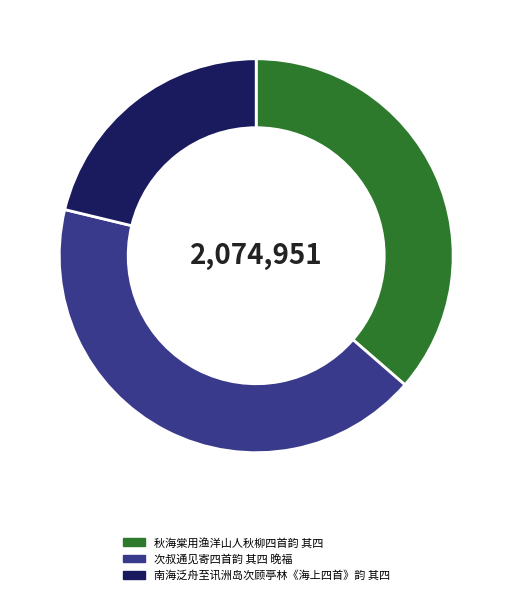

Rank the categories by value from lowest to highest.

南海泛舟至讯洲岛次顾亭林《海上四首》韵 其四, 秋海棠用渔洋山人秋柳四首韵 其四, 次叔通见寄四首韵 其四 晚福